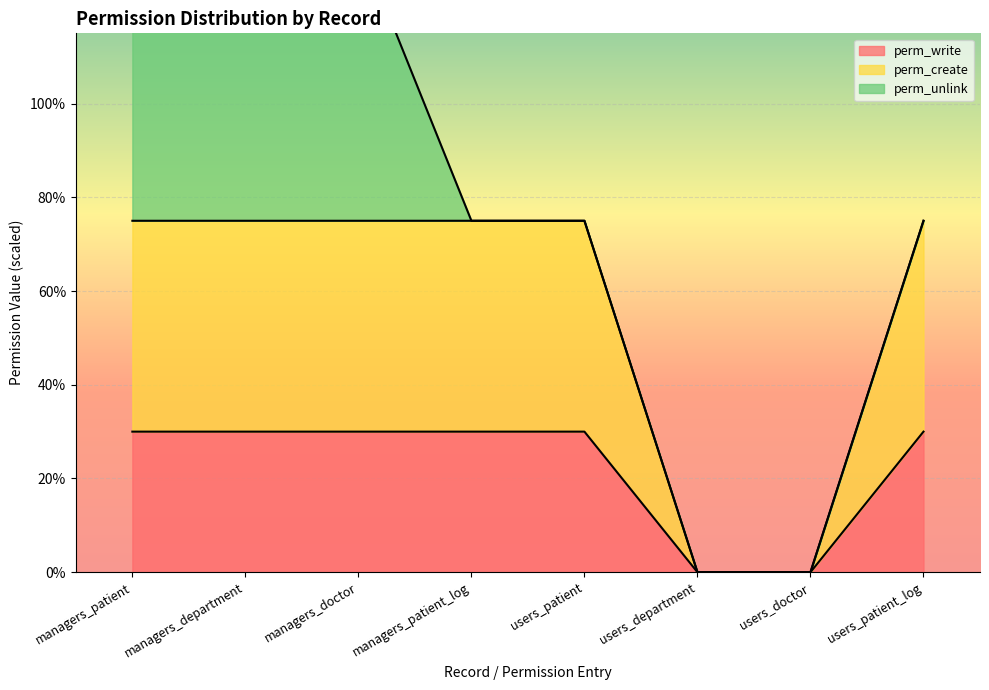

At which label does perm_create reach its peak?

managers_patient